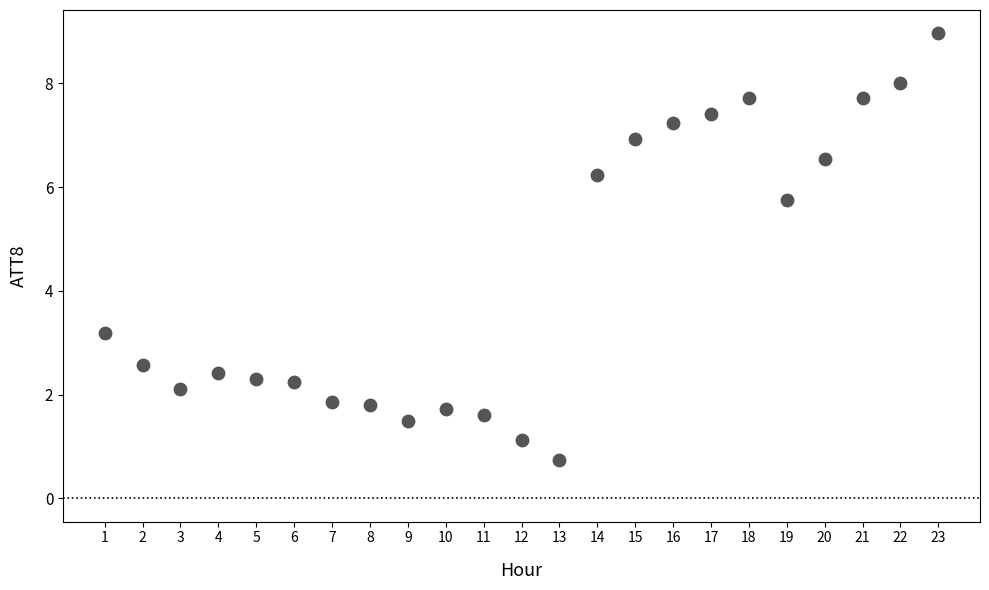

What Y value in the scatter plot is closest to 4?

3.2